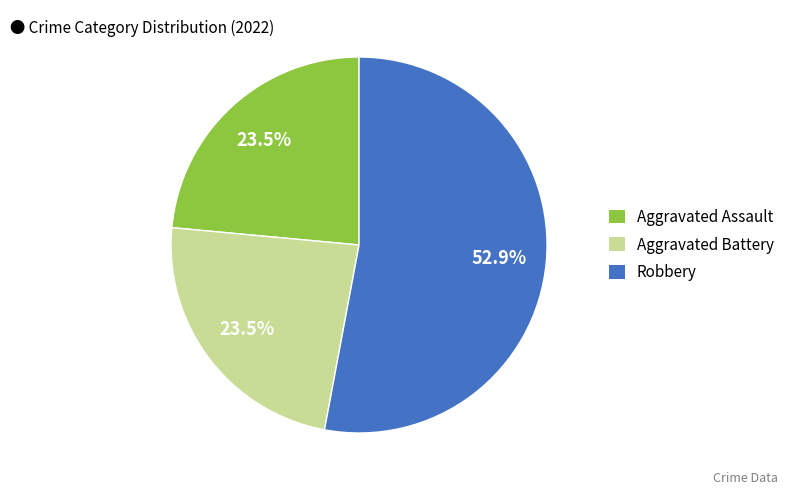

How many segments does this pie chart have?

3